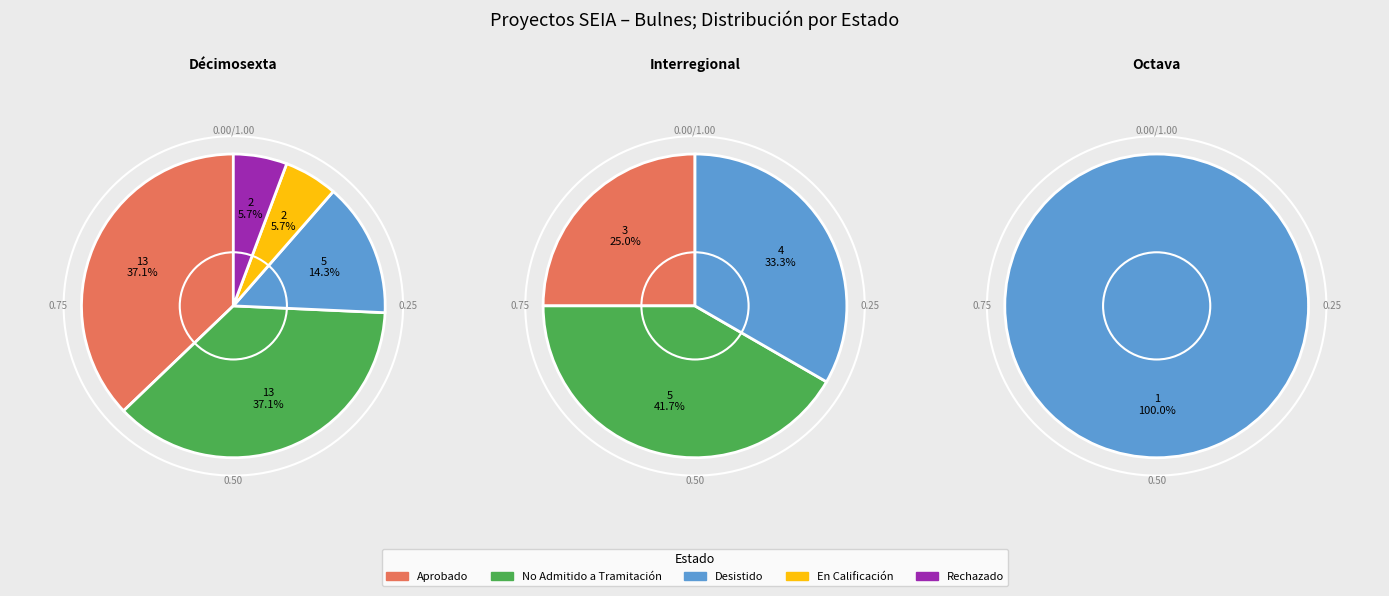

To the nearest percent, what portion does En Calificación represent?

4%